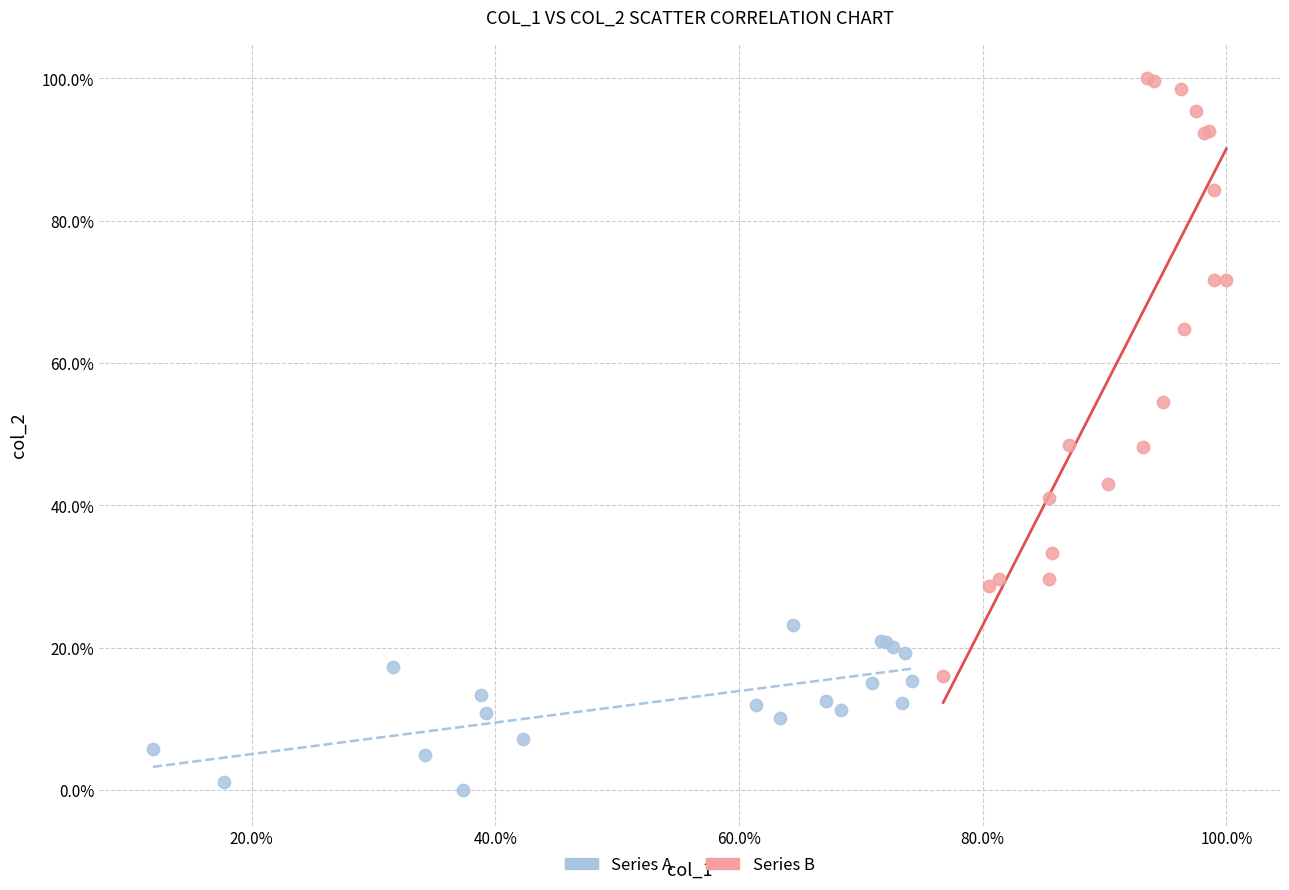

What are all the series names shown in the legend?

Series A, Series B